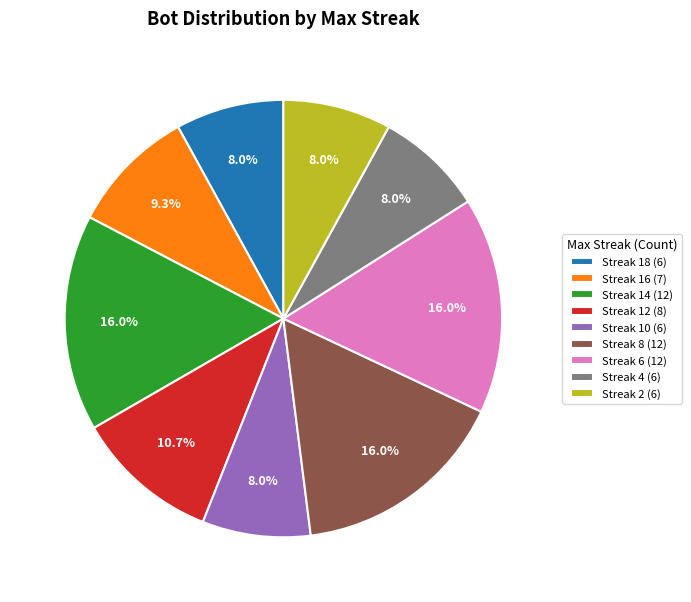

Approximately how many times larger is the value at Streak 8 (12) compared to Streak 12 (8)?

1.5